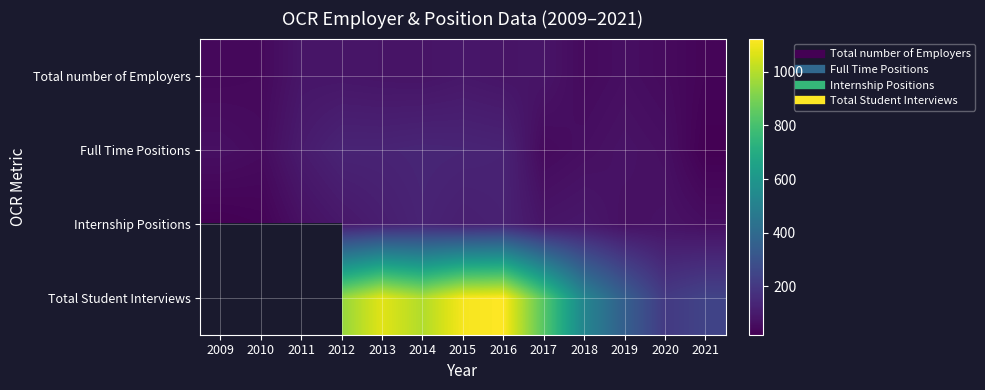

What is the smallest value displayed?

20.0